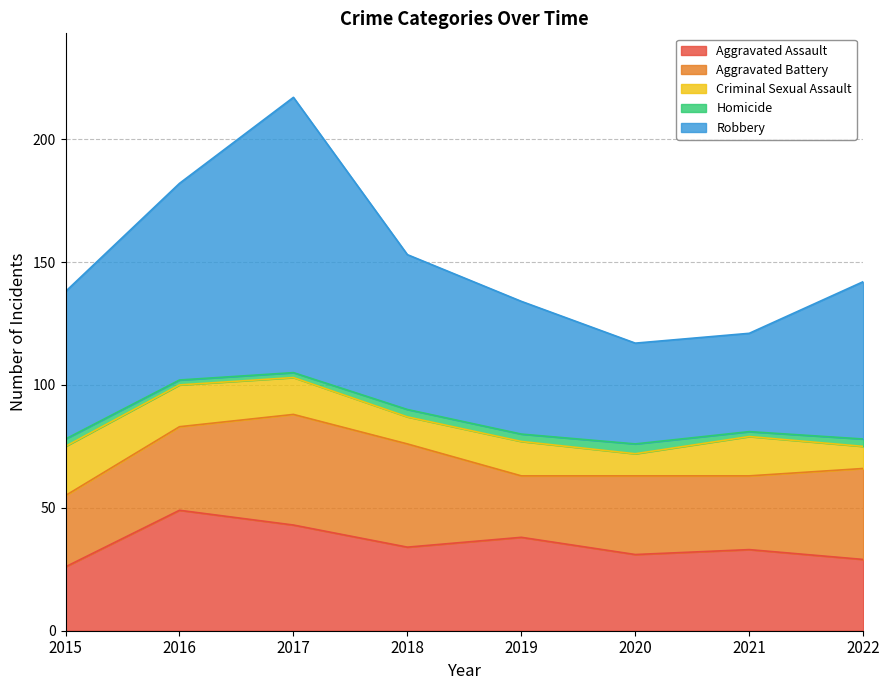

What is the minimum value shown in the chart?

2